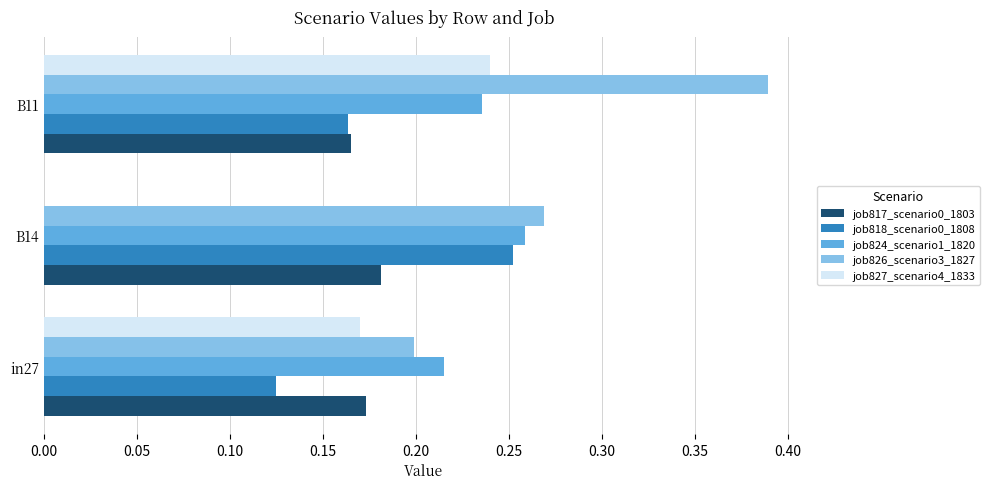

At which category is the sum across all series the highest?

B11